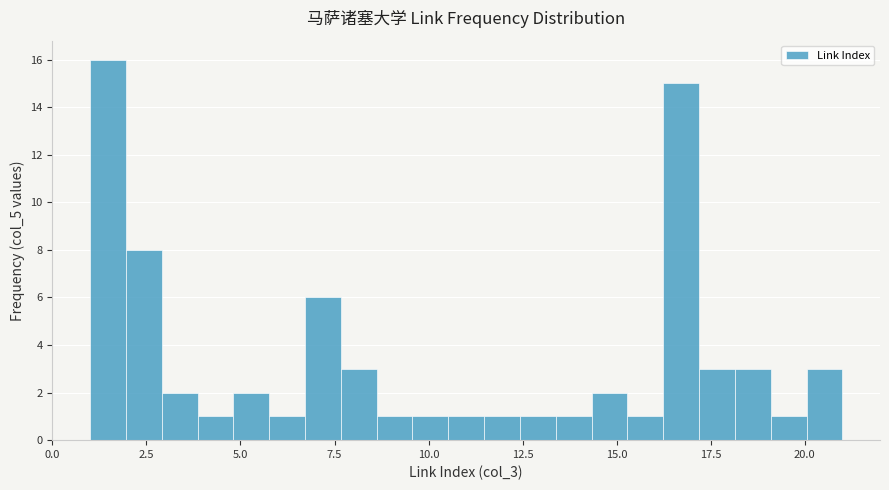

Read against the x-axis, roughly where is the centre of the tallest bar?

1.5